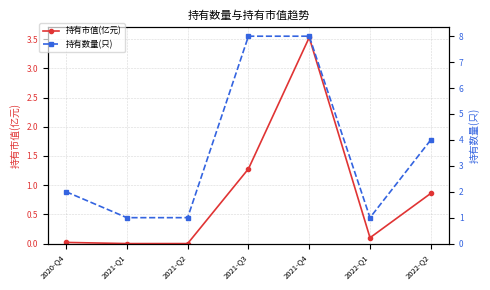

What are all the series names shown in the legend?

持有市值(亿元), 持有数量(只)